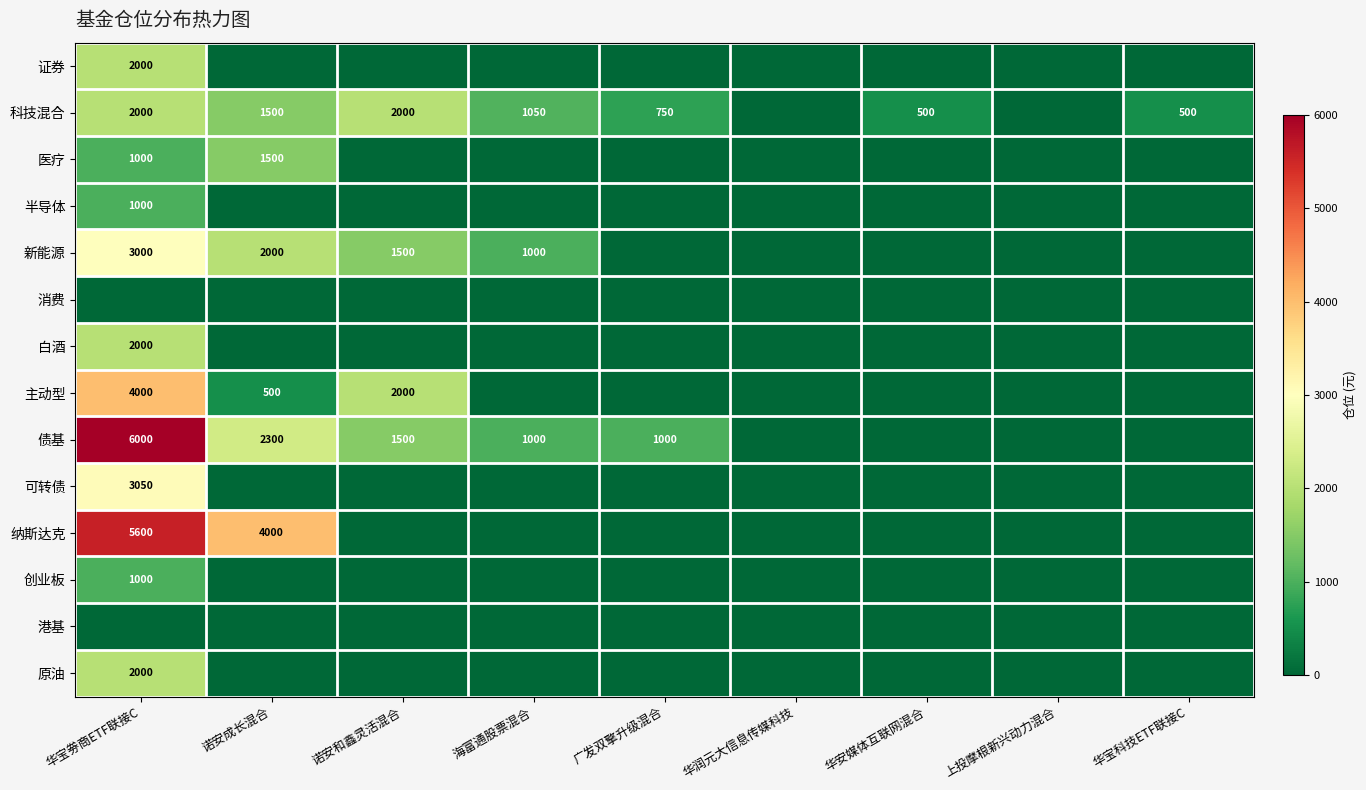

What is the sum of the 科技混合 values at 广发双擎升级混合 and 海富通股票混合?

1800